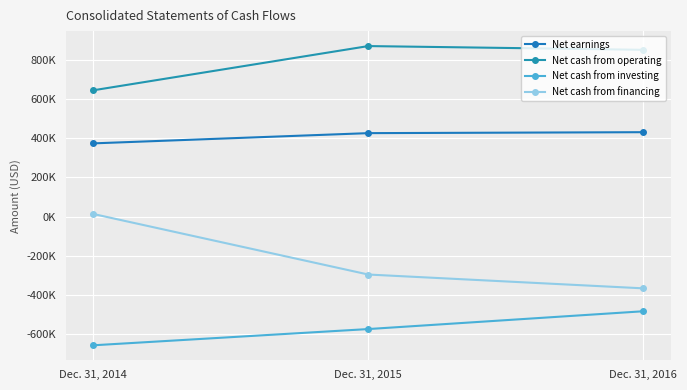

Rank the series by their maximum value, from lowest to highest.

Net cash from investing, Net cash from financing, Net earnings, Net cash from operating